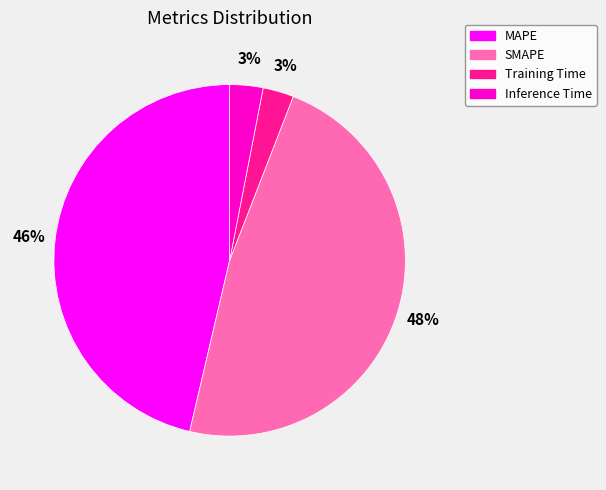

What percentage is the Training Time slice, to the nearest percent?

3%